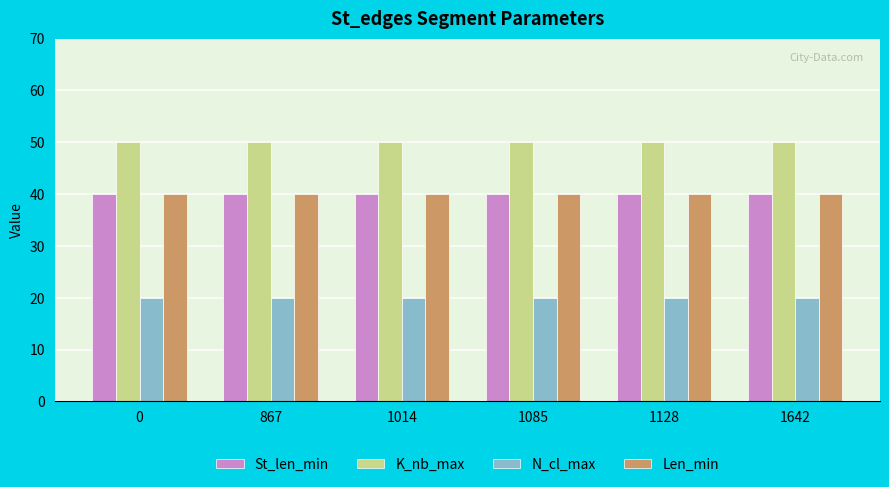

What is the average value of the St_len_min series?

40